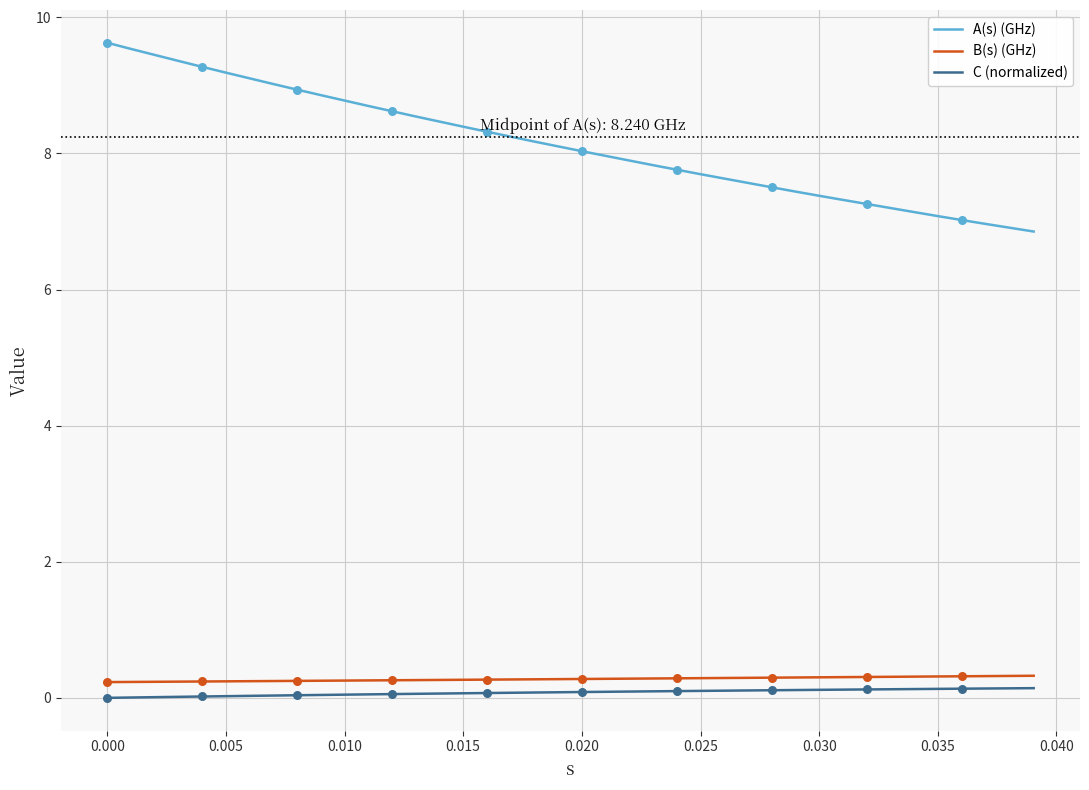

What is the minimum value for A(s) (GHz)?

6.9